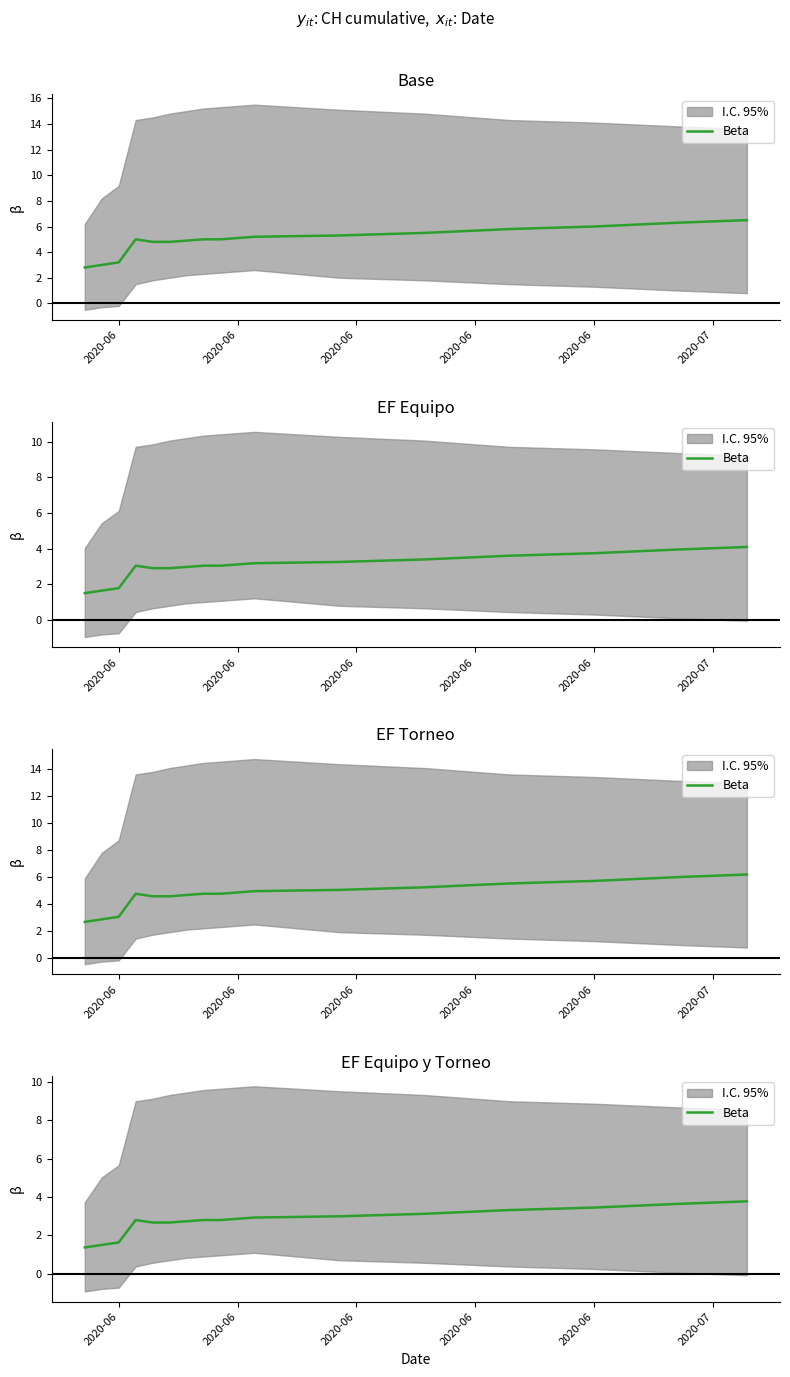

What is the change in value from 2020-06 to 14?

+0.7